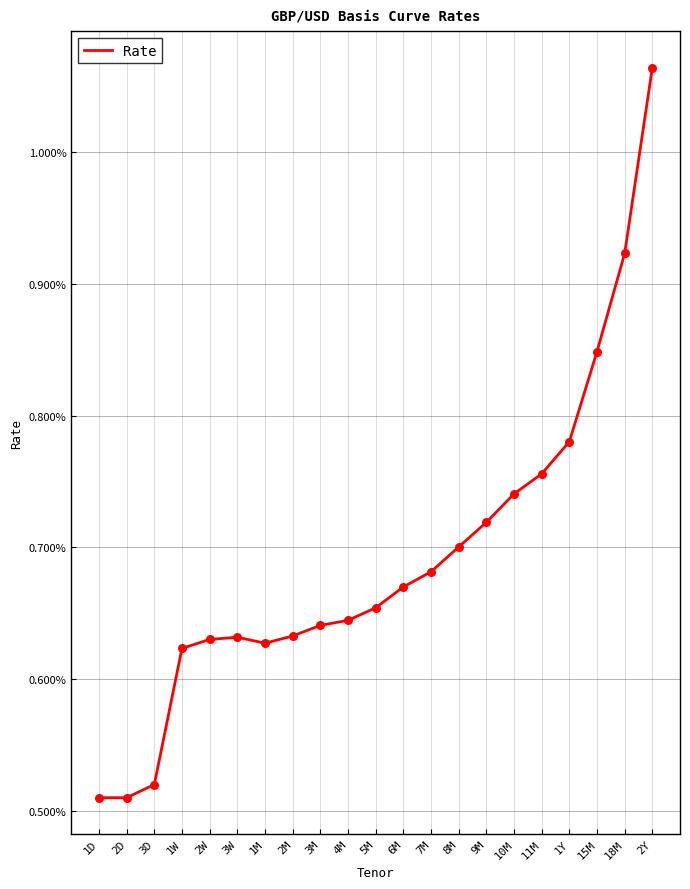

Between 1M and 18M, which is larger?

18M